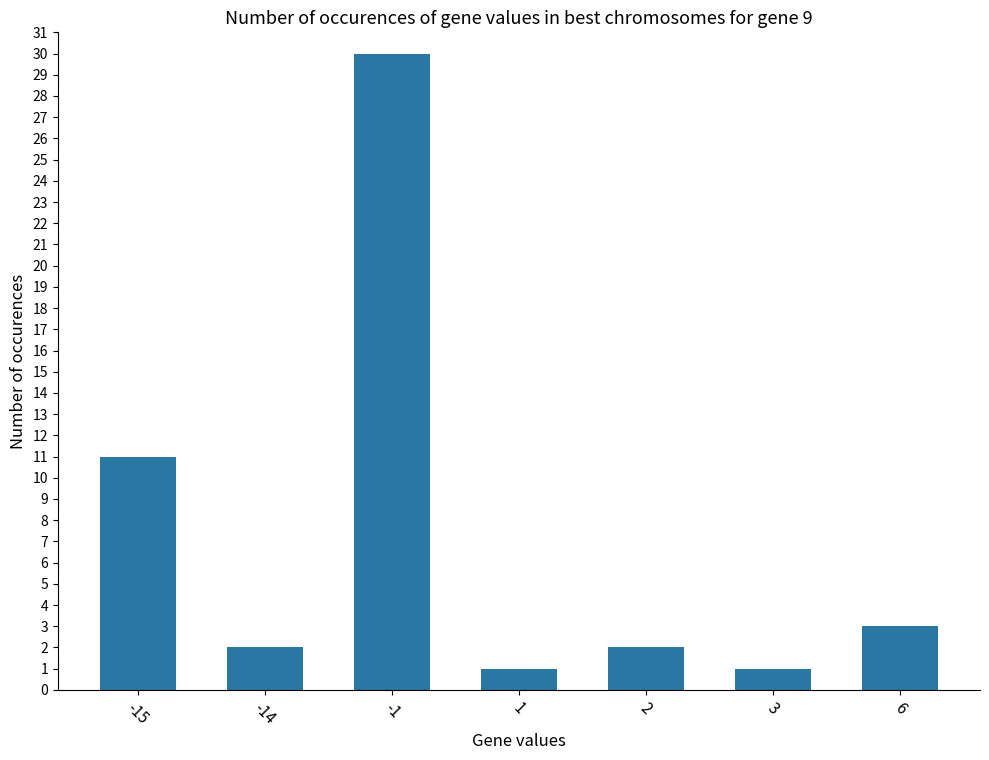

Which has a higher value, -1 or -14?

-1